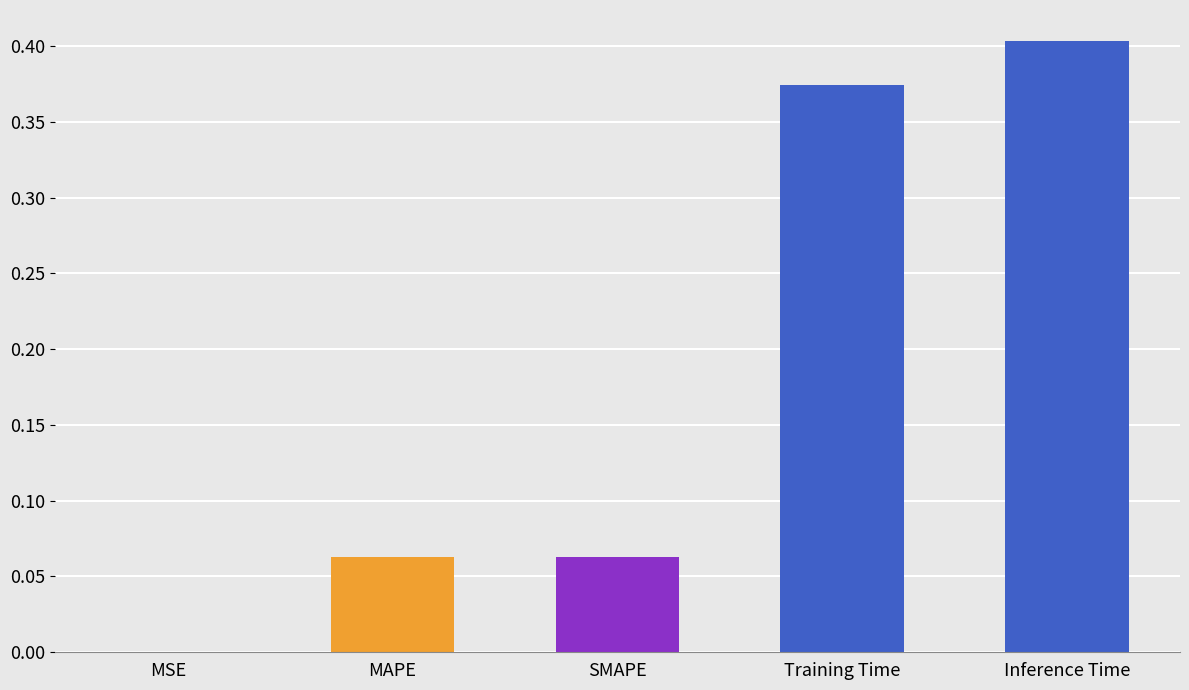

What is the average value?

0.2